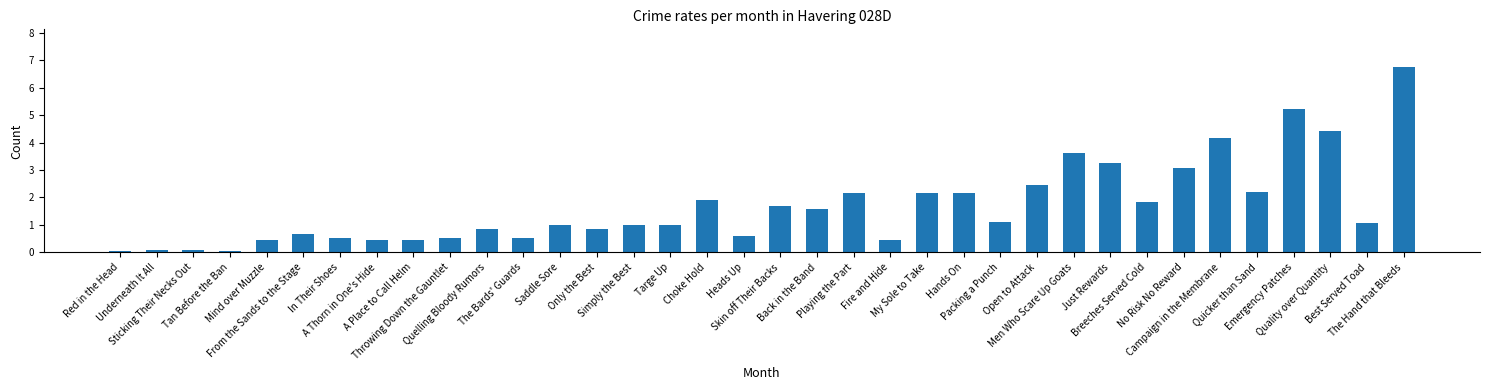

What is the greatest value displayed?

6.8